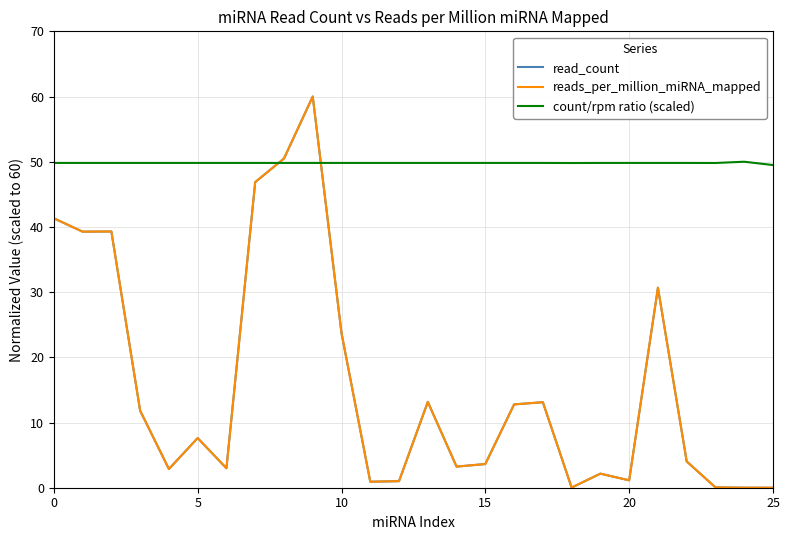

How many series are shown in this chart?

3